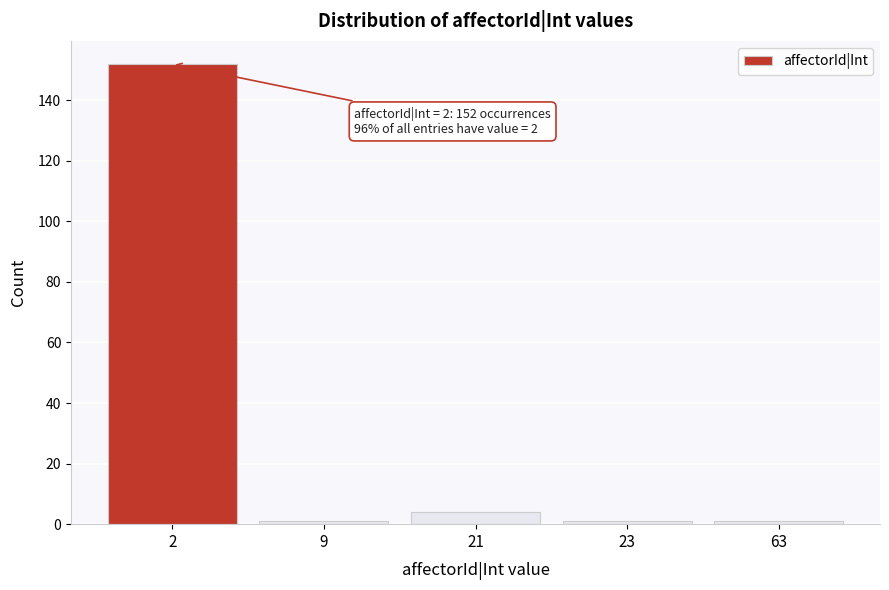

Reading left to right, transcribe all the data shown in this chart.

152	1	4	1	1